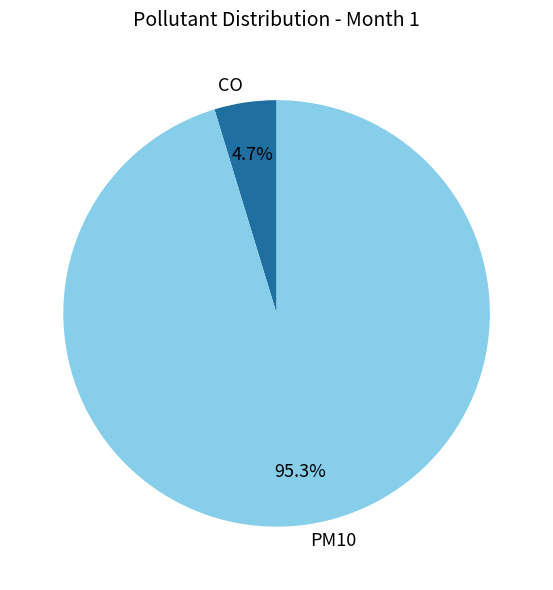

Which slice is the smallest?

CO